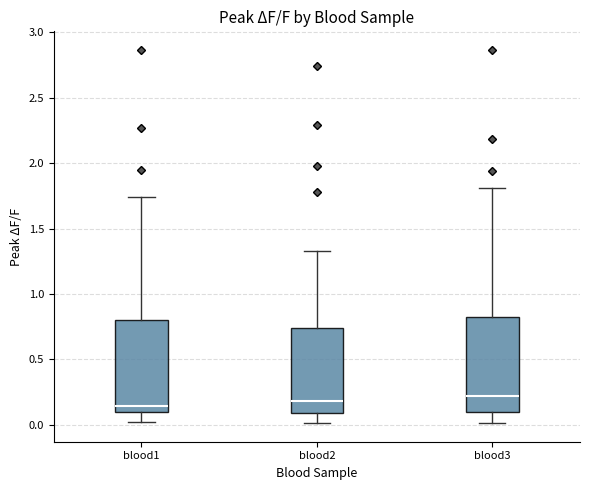

Where does the median line of the box for blood2 sit on the y-axis? The values are not printed on the chart, so give them approximately, as read against the axis.

0.20